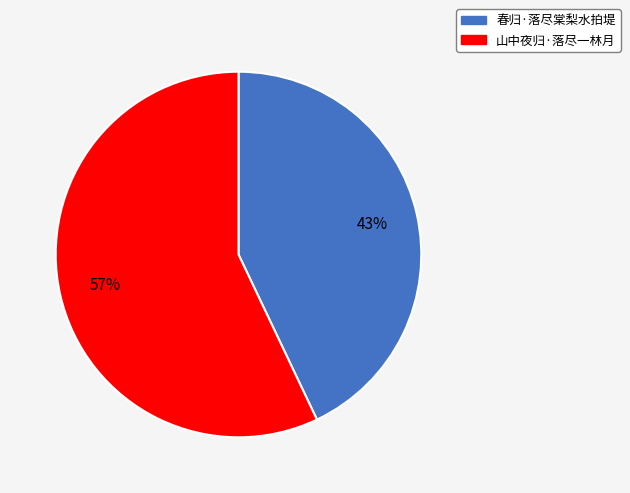

Approximately how many times larger is the value at 春归·落尽棠梨水拍堤 compared to 山中夜归·落尽一林月?

0.8